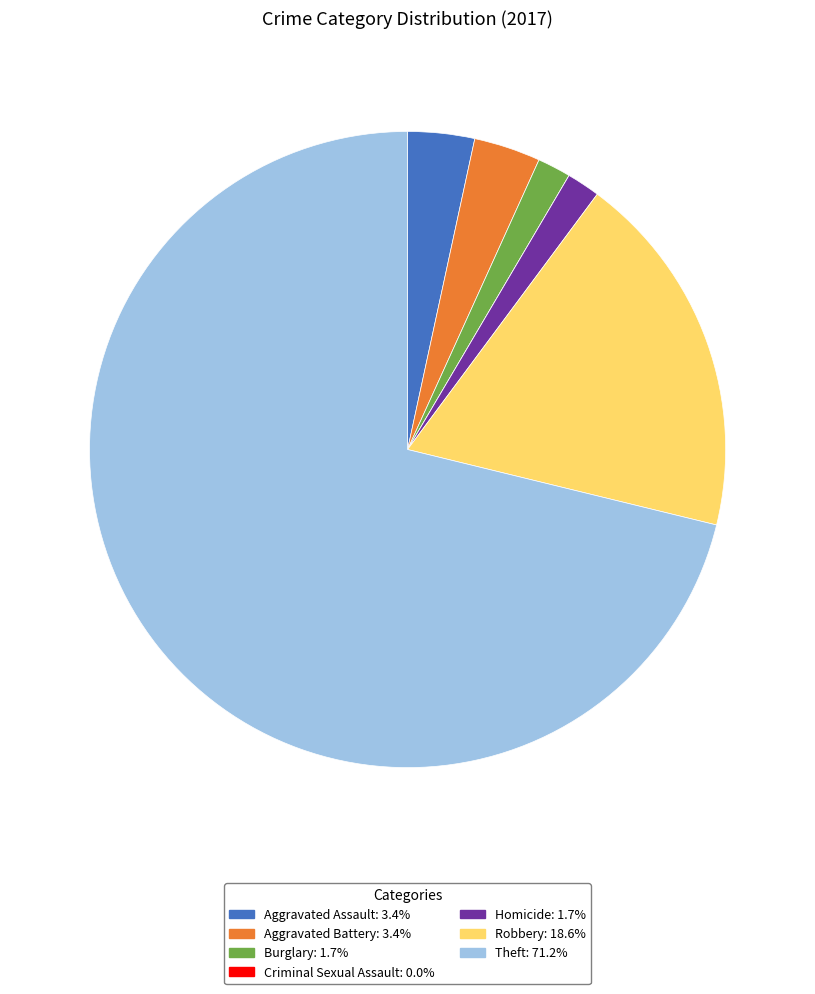

Do Burglary and Aggravated Assault together represent more than half of the pie?

No